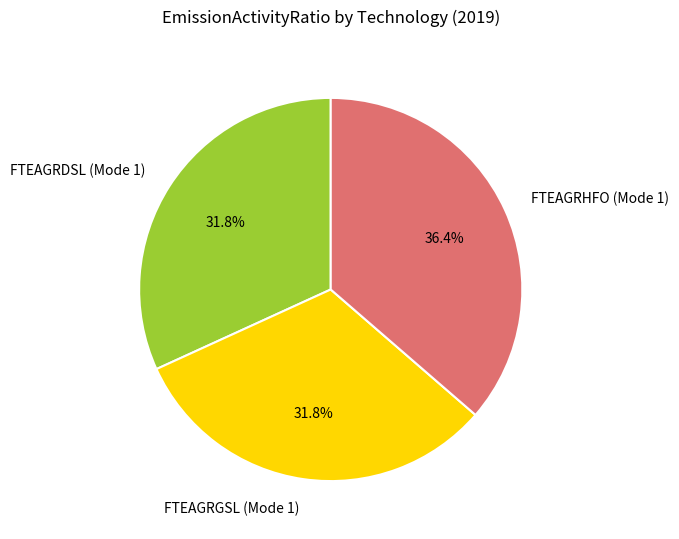

Is there a majority slice in this chart?

No